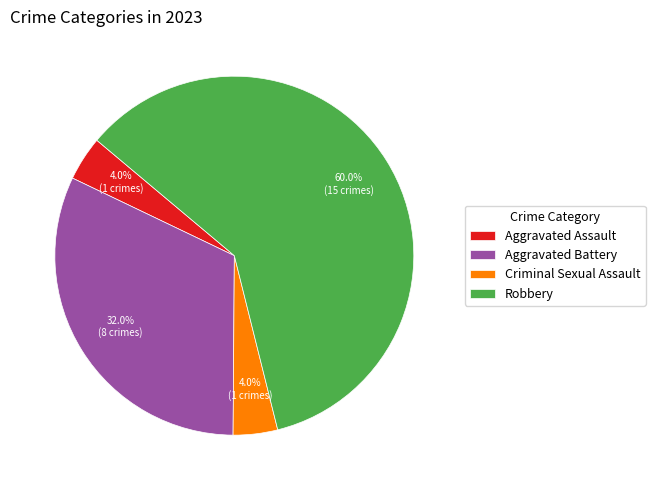

How many slices are in this pie chart?

4